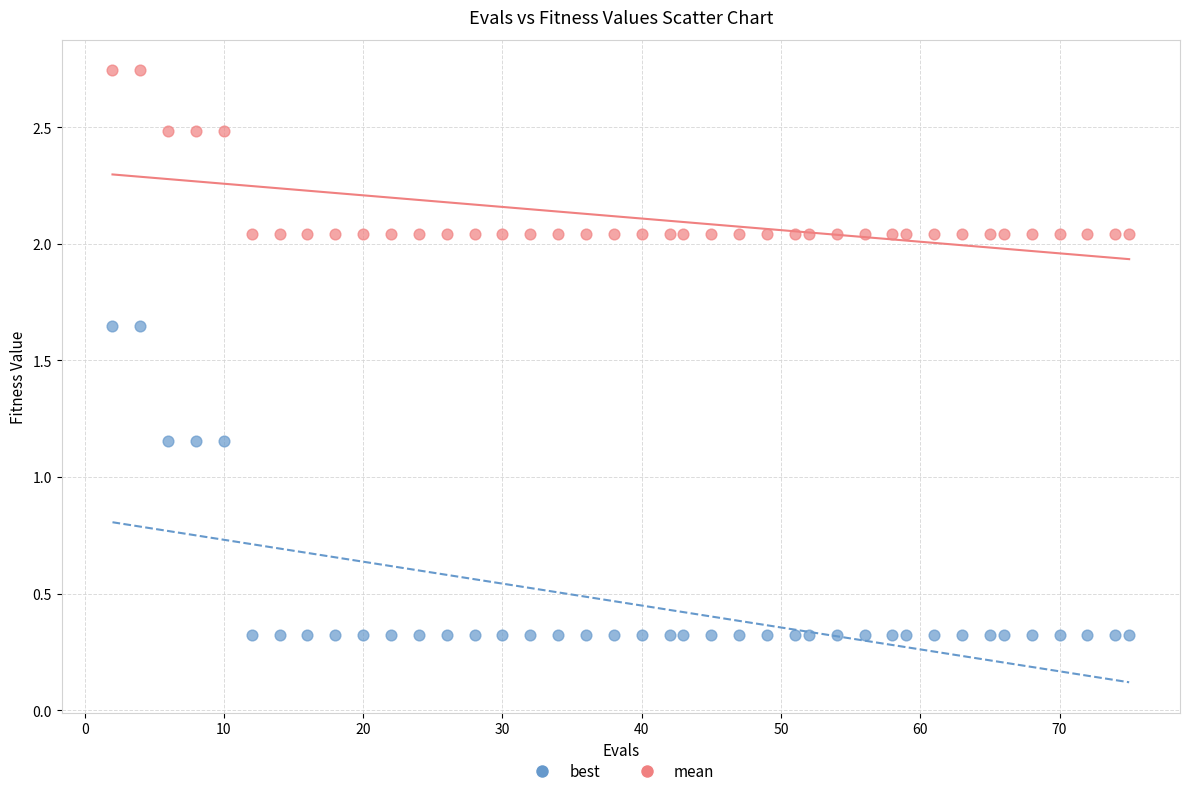

Across all data points, what is the range of X values (max minus min)?

73.0